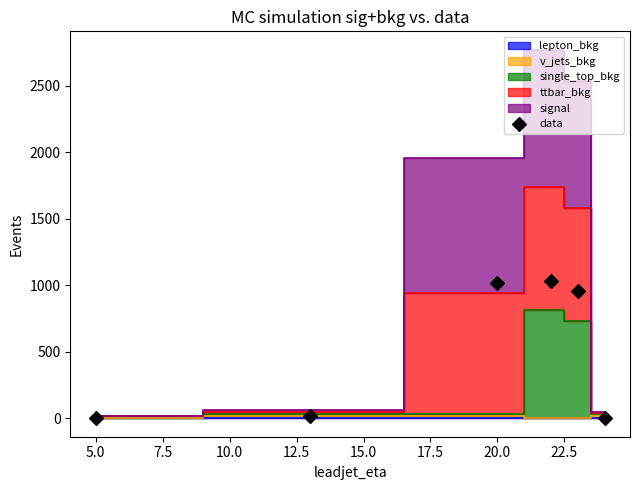

What Y value in the scatter plot is closest to 517?

955.3